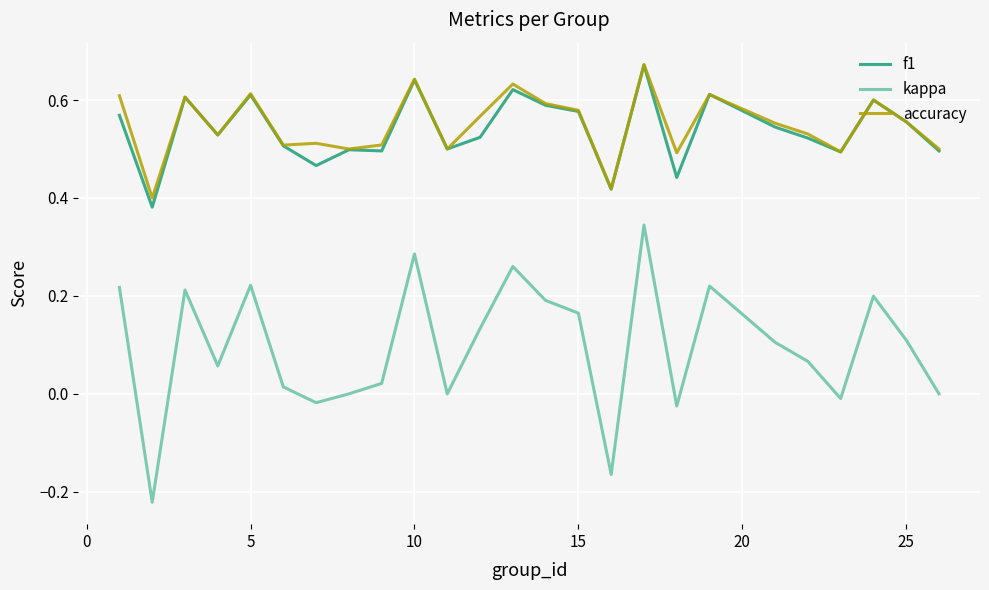

Which series has the largest total across all categories?

accuracy